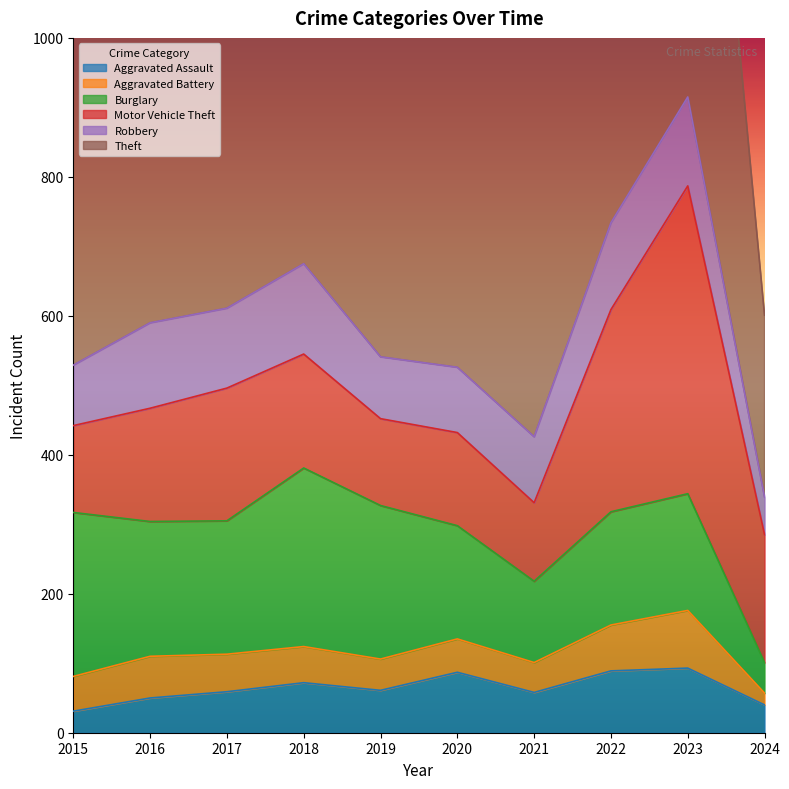

Where is the first local maximum for Robbery?

2016